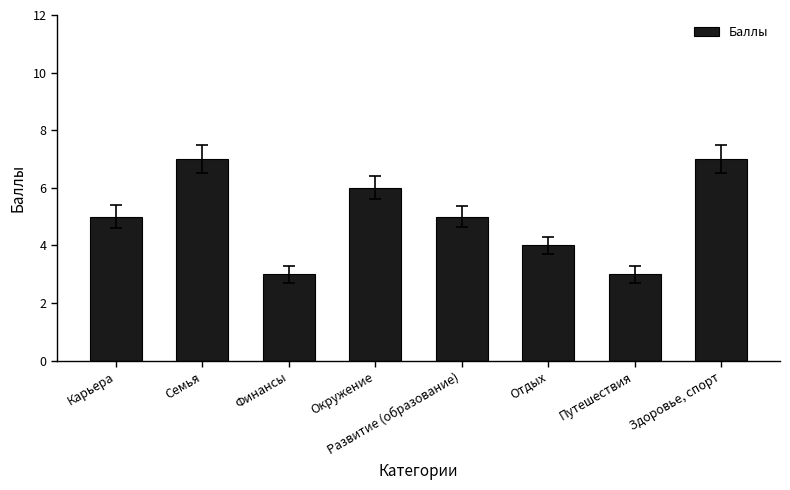

Which has a higher value, Карьера or Отдых?

Карьера